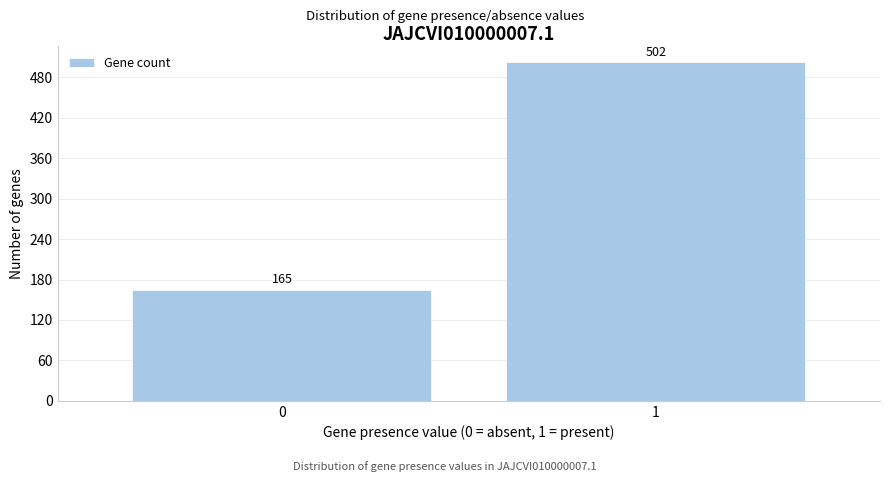

Reading left to right, what are all the values shown in this chart?

165	502